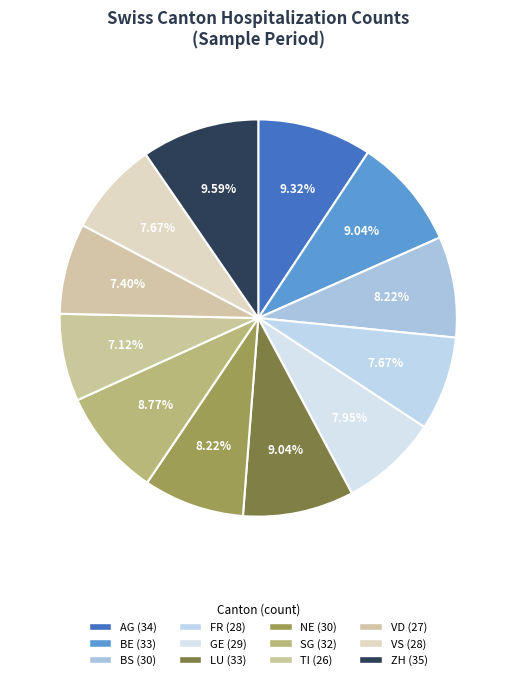

Which category has the biggest portion of the pie?

ZH